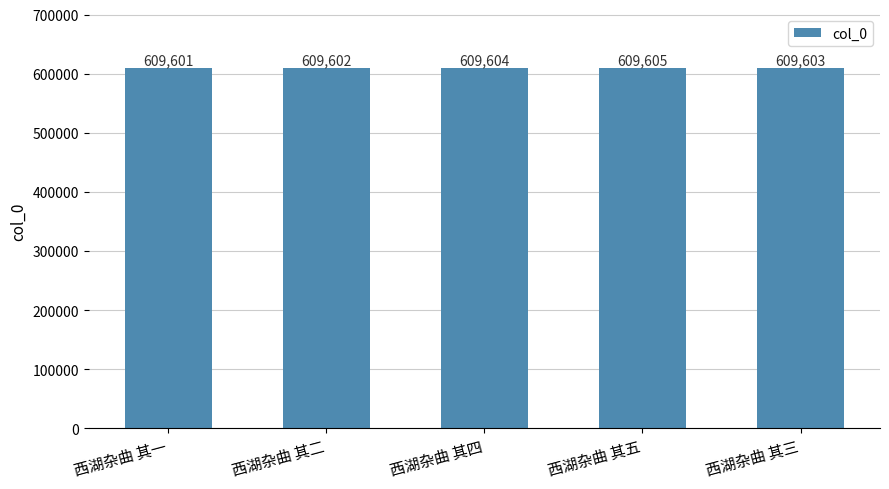

The value at 西湖杂曲 其四 is 371726. True or false?

False